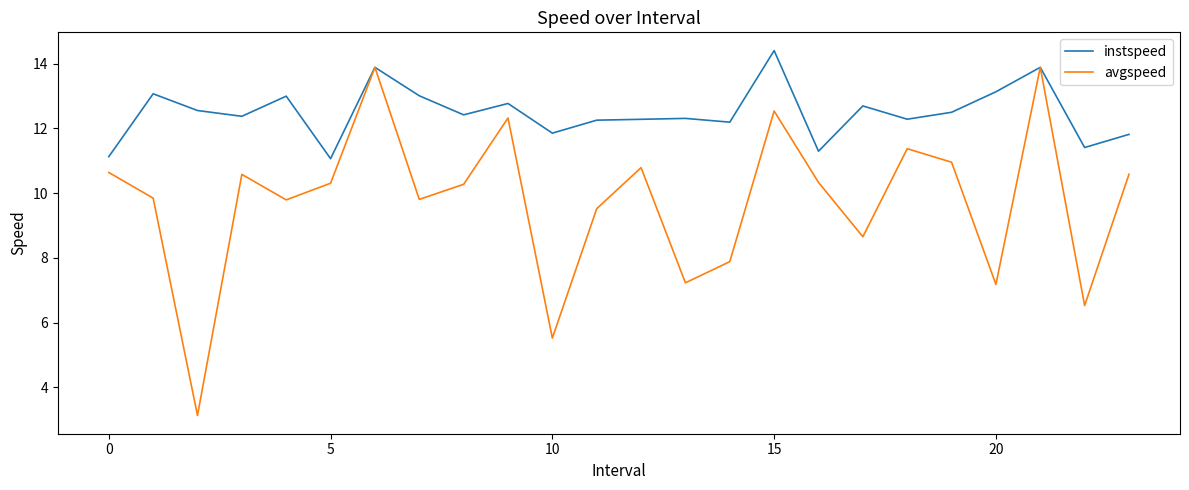

Rank the series by their average value, from lowest to highest.

avgspeed, instspeed